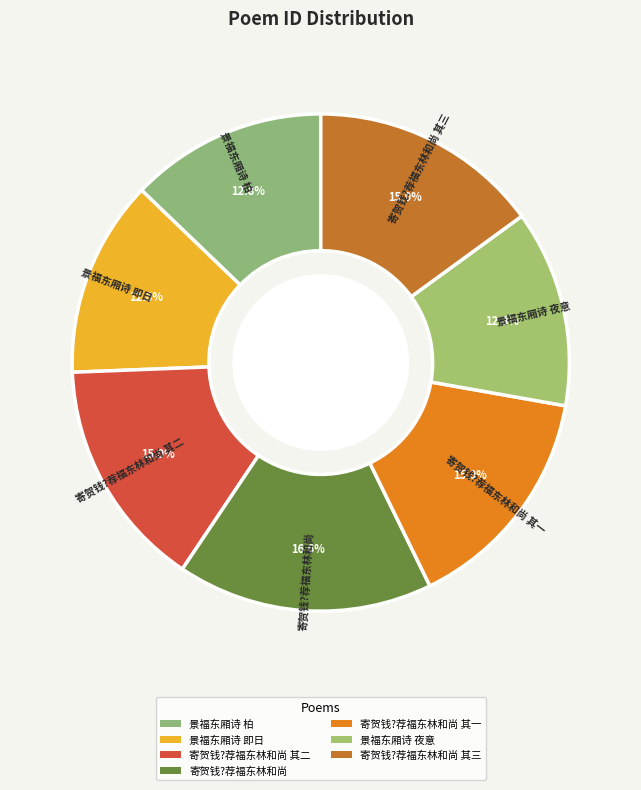

Does any single category account for the majority?

No